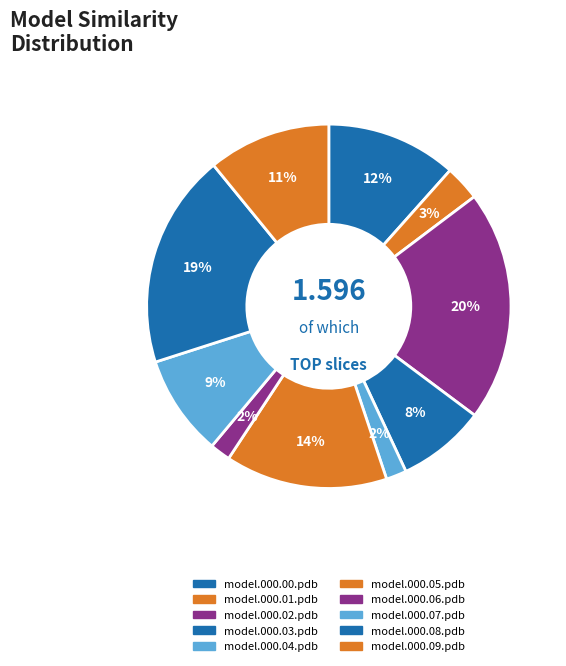

How many segments does this pie chart have?

10